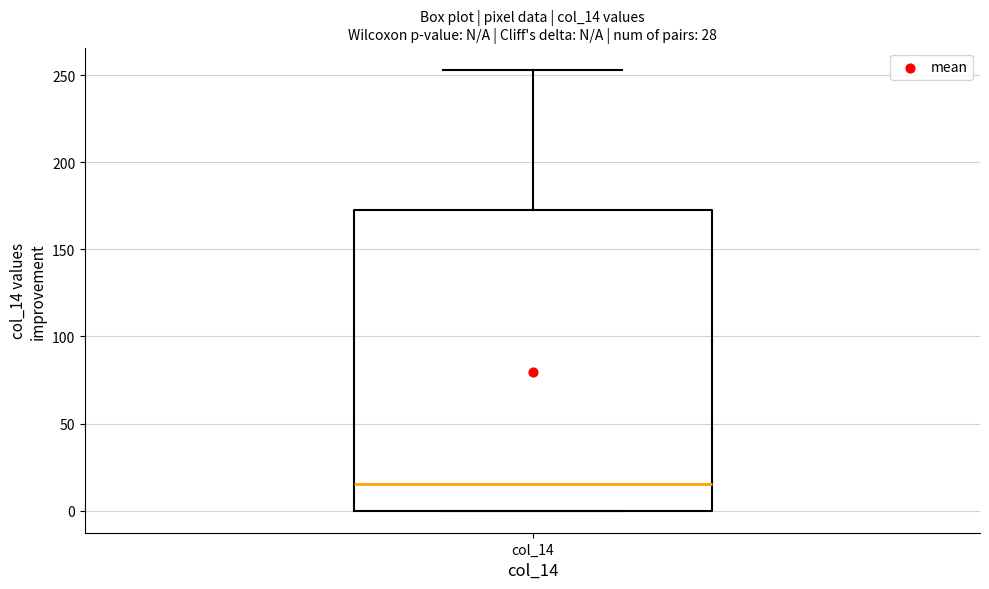

Read this box plot against the y-axis: the position of the median line, the range covered by the box, and the ends of both whiskers. The values are not printed on the chart, so give them approximately, as read against the axis.

median 15, box 0 to 175, whiskers 0 to 255